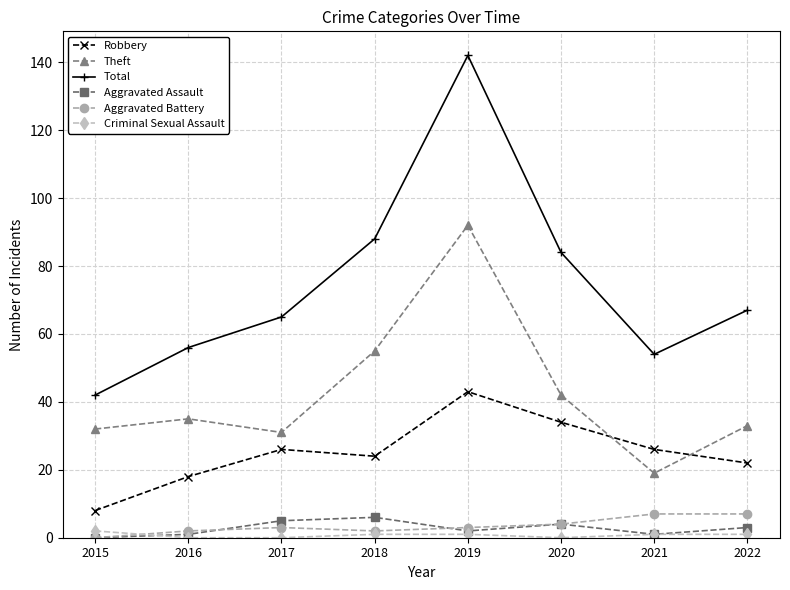

True or false: Total and Aggravated Assault intersect in this chart.

False